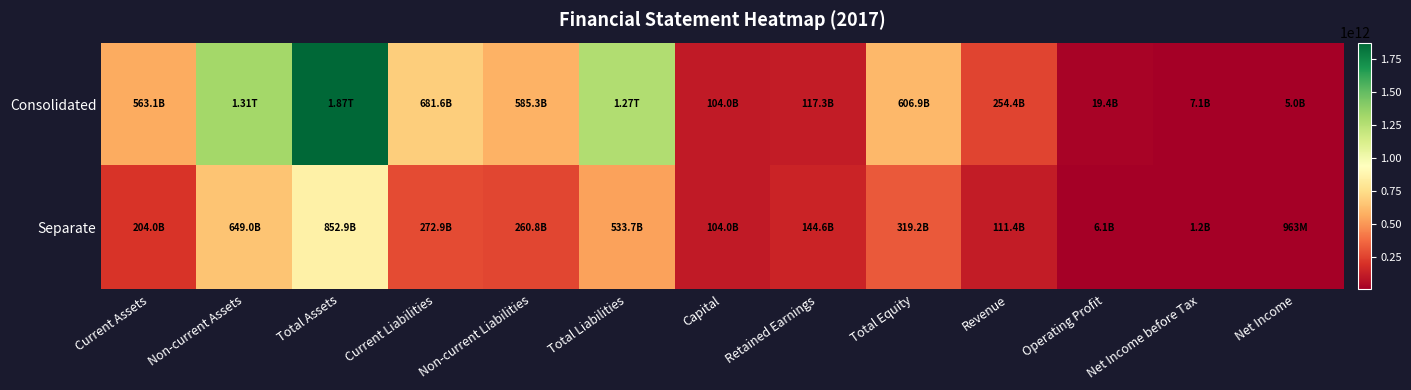

Reading left to right, list all the values displayed in this chart.

Consolidated: Current Assets=563126090087	Non-current Assets=1310644301968	Total Assets=1873770392055	Current Liabilities=681594215890	Non-current Liabilities=585257814429	Total Liabilities=1266852030319	Capital=104023275000	Retained Earnings=117297517257	Total Equity=606918361736	Revenue=254350864289	Operating Profit=19363687123	Net Income before Tax=7105567735	Net Income=4987918014
Separate: Current Assets=203974647912	Non-current Assets=648974992052	Total Assets=852949639964	Current Liabilities=272897503219	Non-current Liabilities=260840415649	Total Liabilities=533737918868	Capital=104023275000	Retained Earnings=144579429284	Total Equity=319211721096	Revenue=111350818253	Operating Profit=6104527835	Net Income before Tax=1231204509	Net Income=962648618